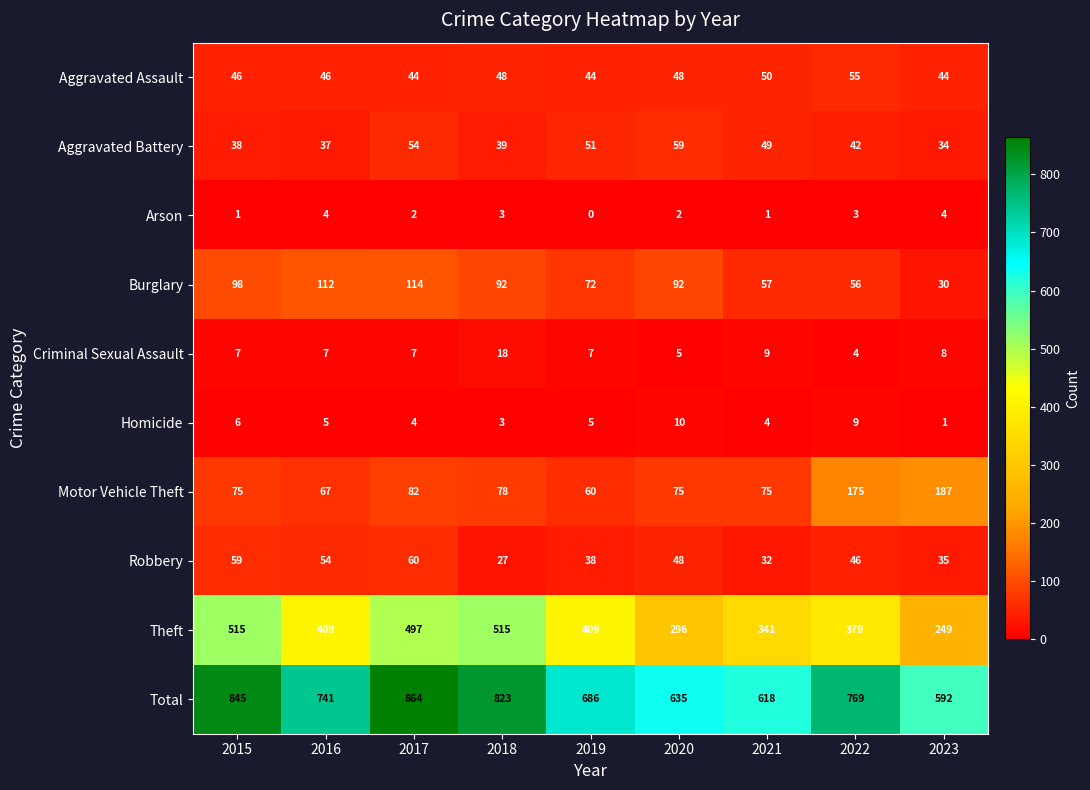

What is the spread (max minus min) of values at 2015?

844